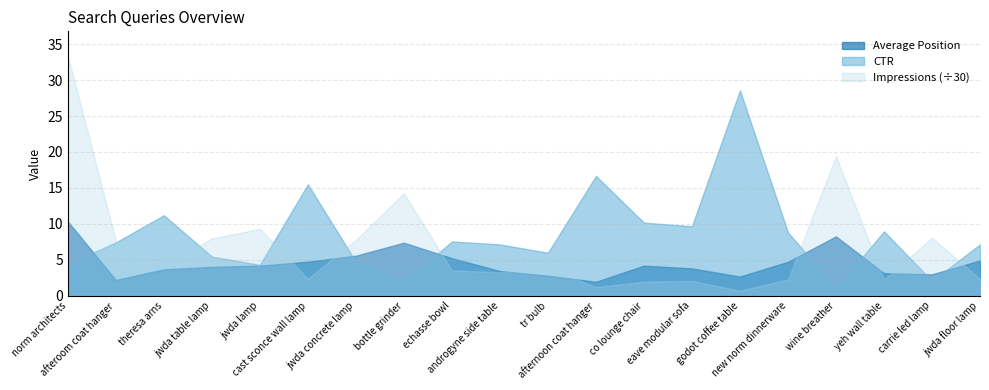

At which label does Impressions reach its peak?

norm architects